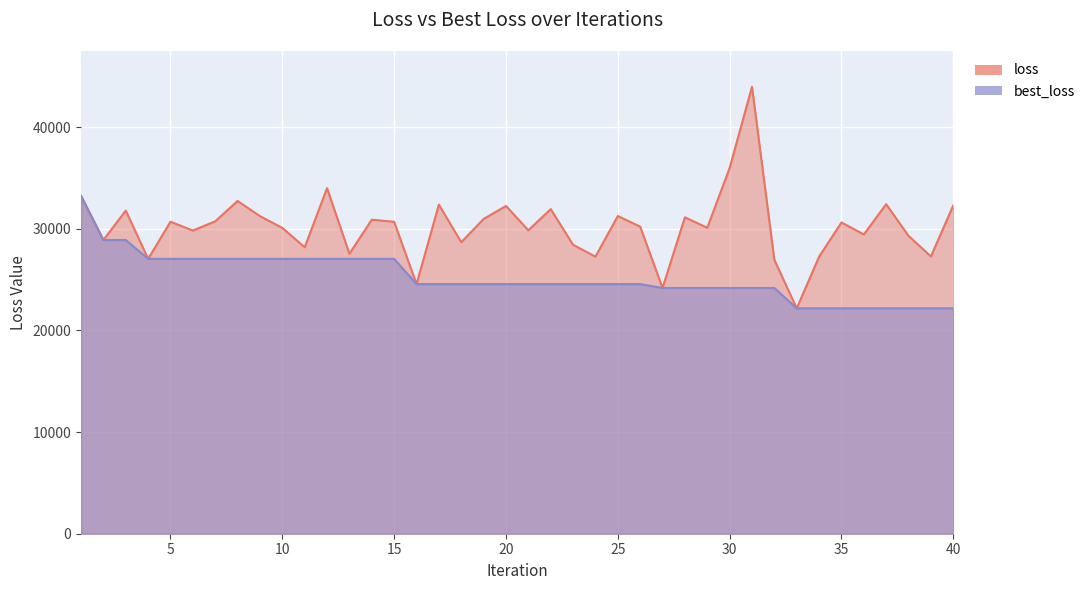

What is the value of the best_loss point at the 10th from the left?

27039.2